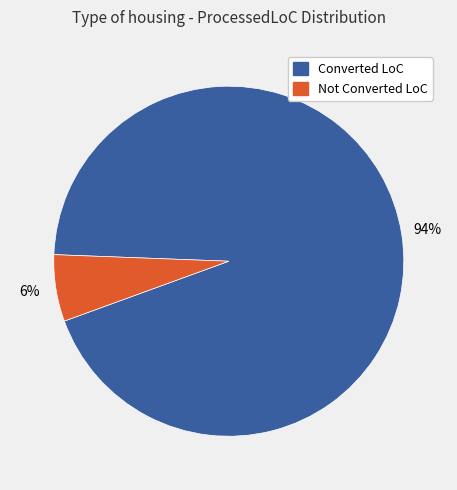

Does any single category account for the majority?

Yes